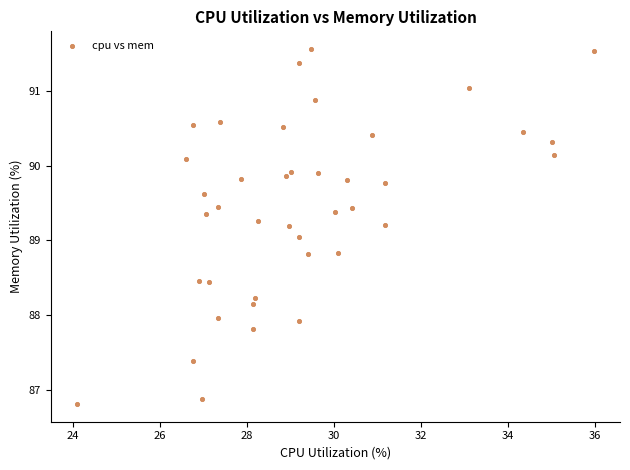

What is the range of X values (max minus min)?

11.9